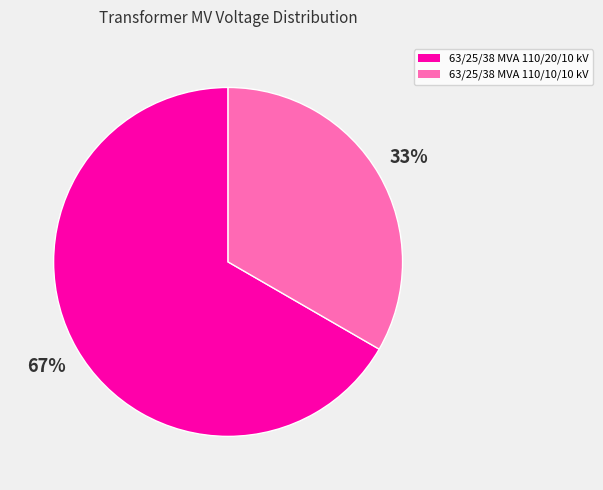

Count the number of slices in the pie.

2